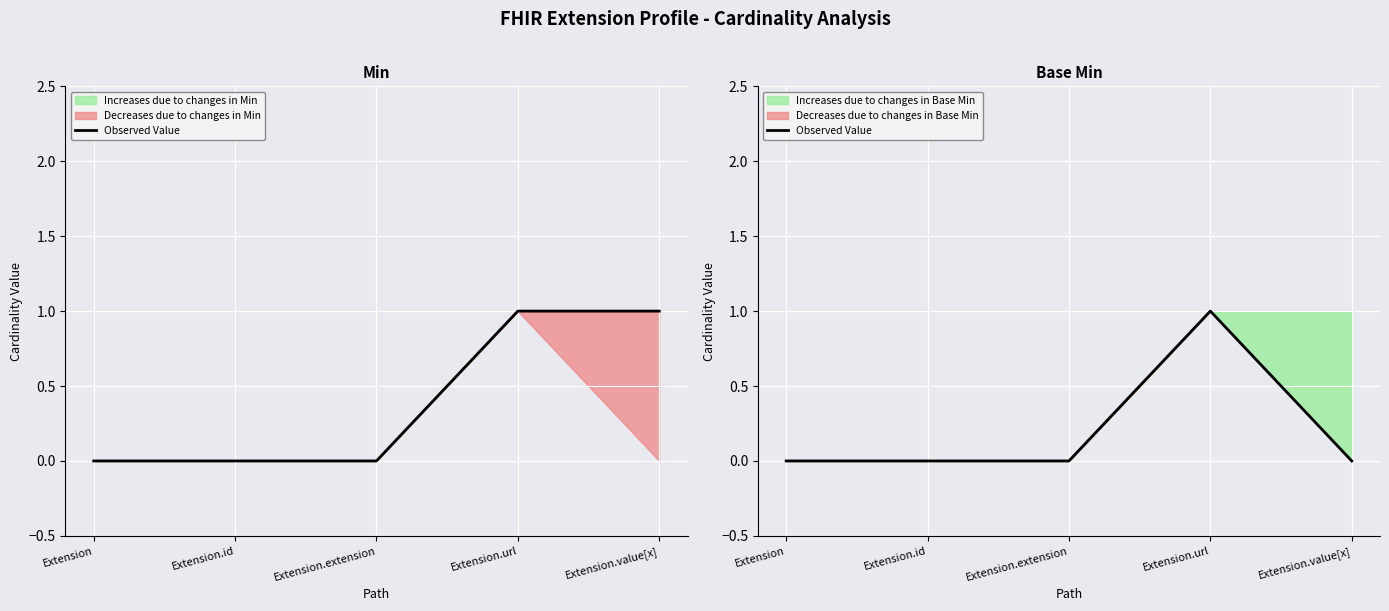

Where is the first local maximum?

Extension.url